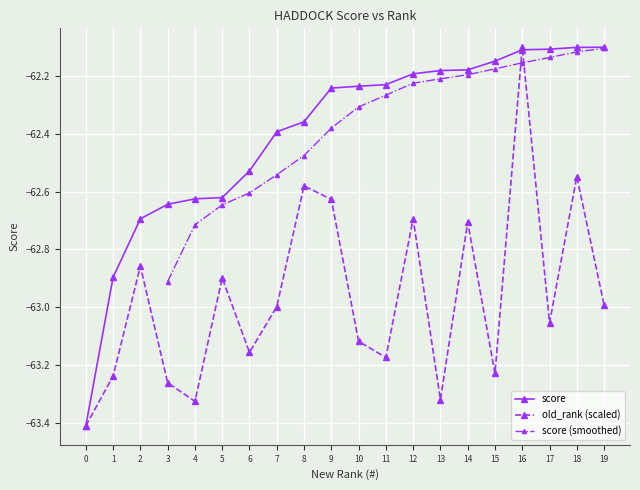

In old_rank (scaled), how many points are lower than both neighbors (excluding endpoints)?

6